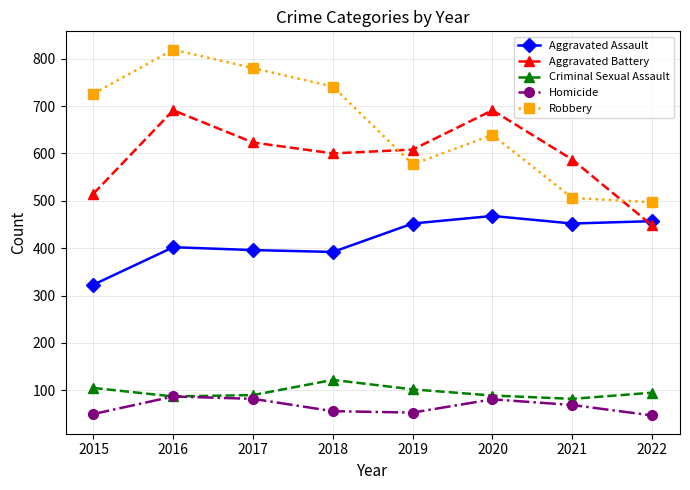

How many interior local peaks does the Aggravated Battery series have?

2